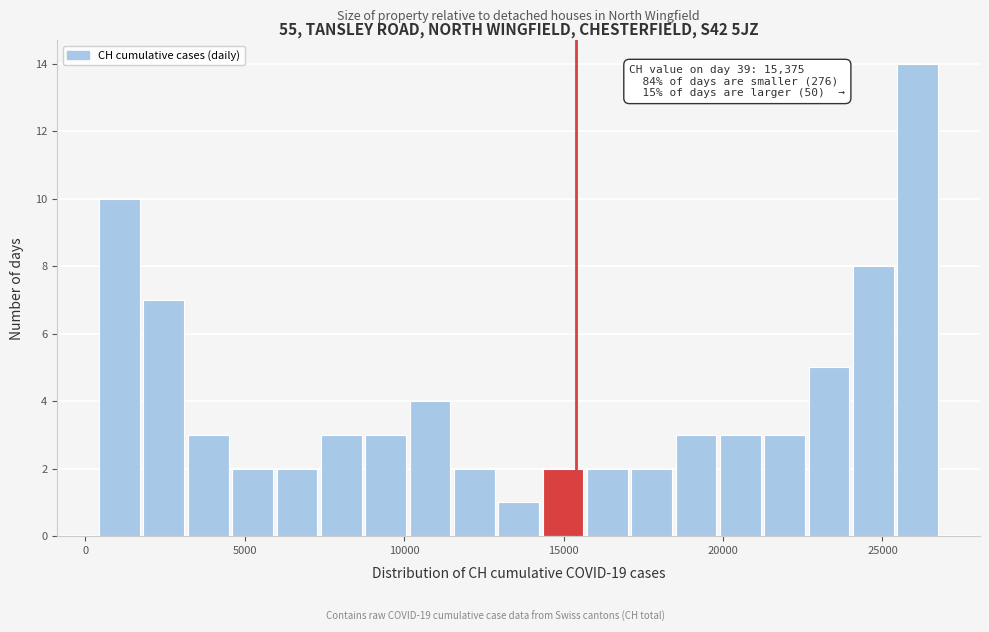

Around what value on the x-axis is the tallest bar? Give the approximate position of its centre, as read against the axis.

26000